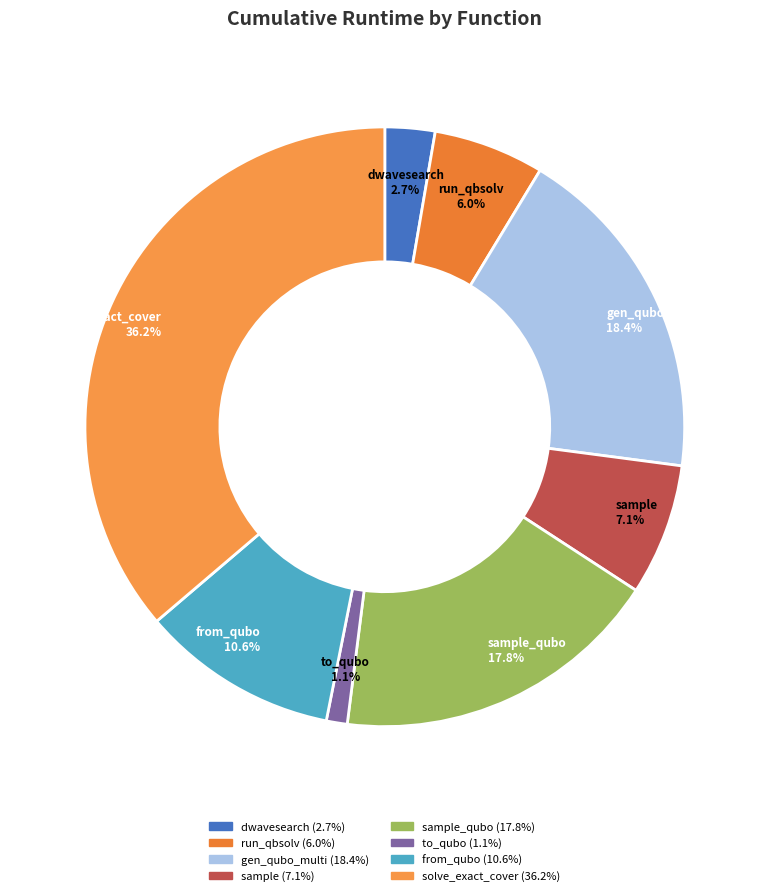

Is there any slice that represents more than half of the pie?

No